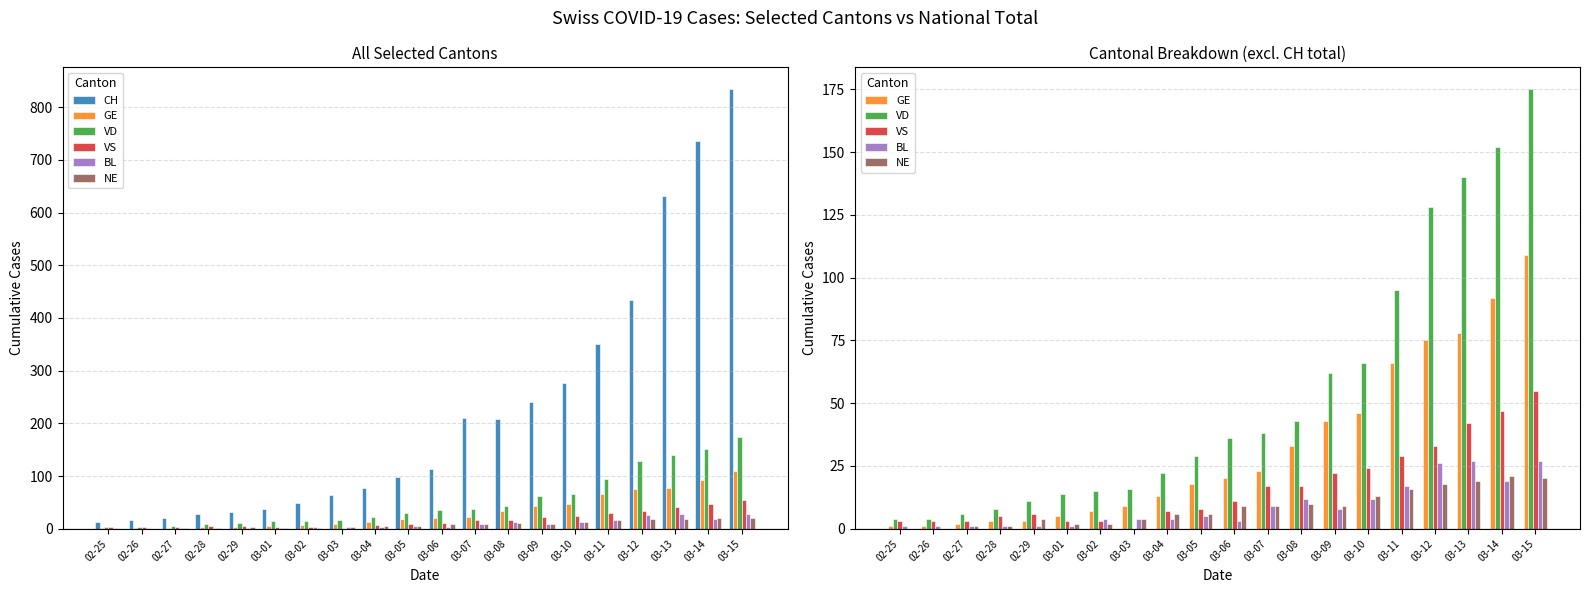

At which category is the sum across all series the highest?

03-15